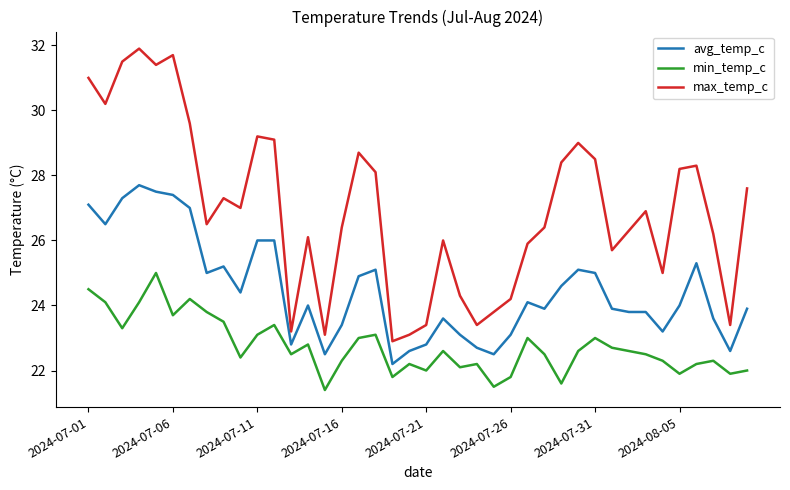

How many distinct data groups are displayed?

3